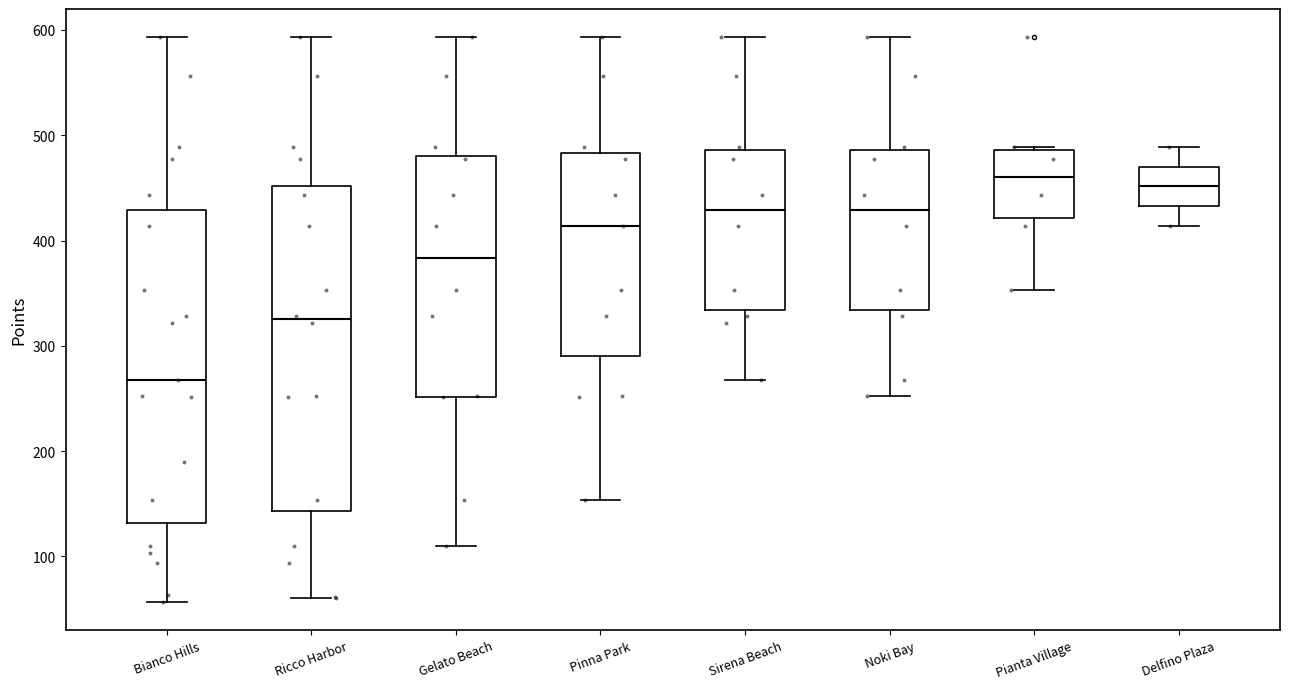

Reading left to right, transcribe this box plot: for each box, give where its median line is, the range the box spans, and where its two whiskers end, as read against the y-axis. The values are not printed on the chart, so give them approximately, as read against the axis.

Bianco Hills: median 270, box 130 to 430, whiskers 60 to 590
Ricco Harbor: median 330, box 140 to 450, whiskers 60 to 590
Gelato Beach: median 380, box 250 to 480, whiskers 110 to 590
Pinna Park: median 410, box 290 to 480, whiskers 150 to 590
Sirena Beach: median 430, box 330 to 490, whiskers 270 to 590
Noki Bay: median 430, box 330 to 490, whiskers 250 to 590
Pianta Village: median 460, box 420 to 490, whiskers 350 to 490
Delfino Plaza: median 450, box 430 to 470, whiskers 410 to 490